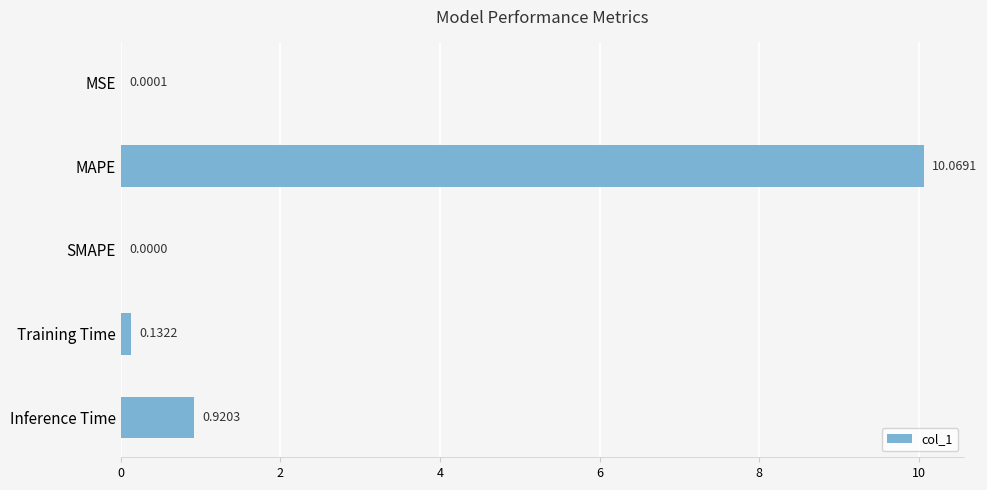

At which category does the chart reach its peak across all series?

MAPE